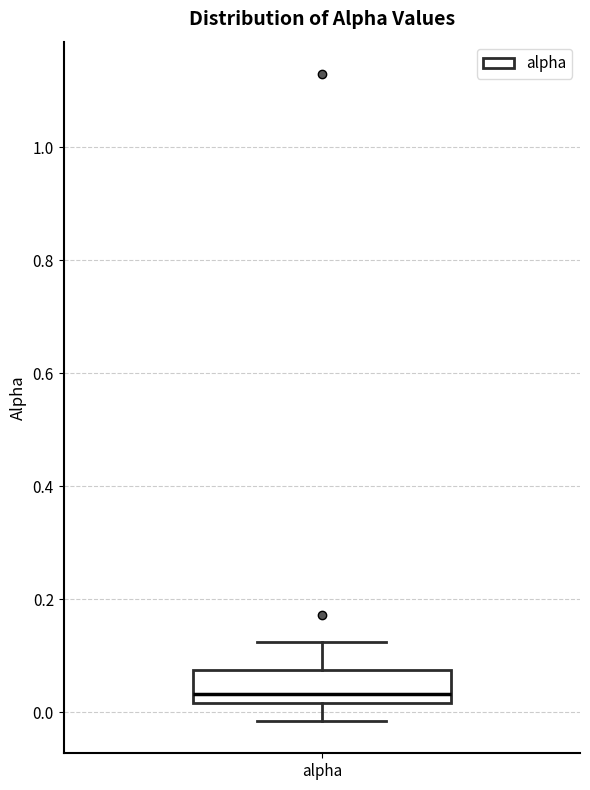

Transcribe this box plot: give where the median line is, the range the box spans, and where the two whiskers end, as read against the y-axis. The values are not printed on the chart, so give them approximately, as read against the axis.

median 0.04, box 0.02 to 0.08, whiskers -0.02 to 0.12